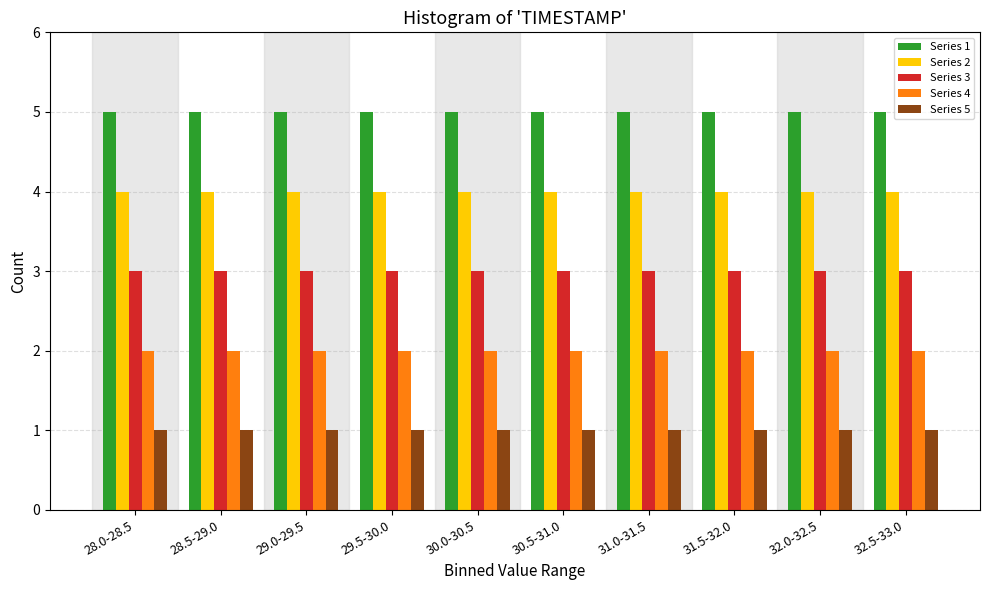

At 31.5-32.0, list the series in order from largest to smallest.

Series 1, Series 2, Series 3, Series 4, Series 5